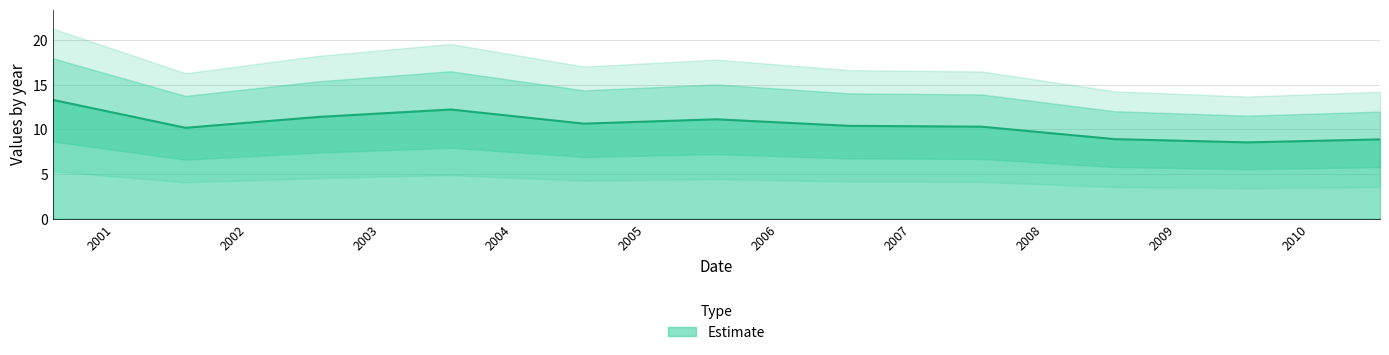

Is it true that the value at 2007-07-15 is 7.1?

False